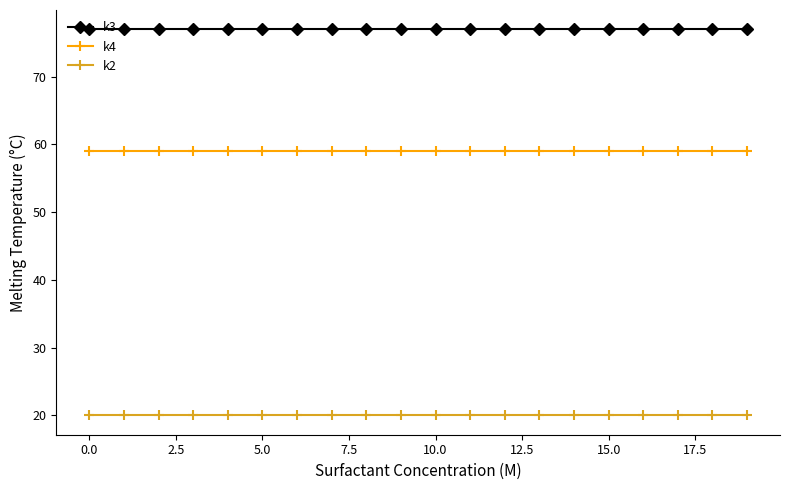

What is the greatest value displayed?

77